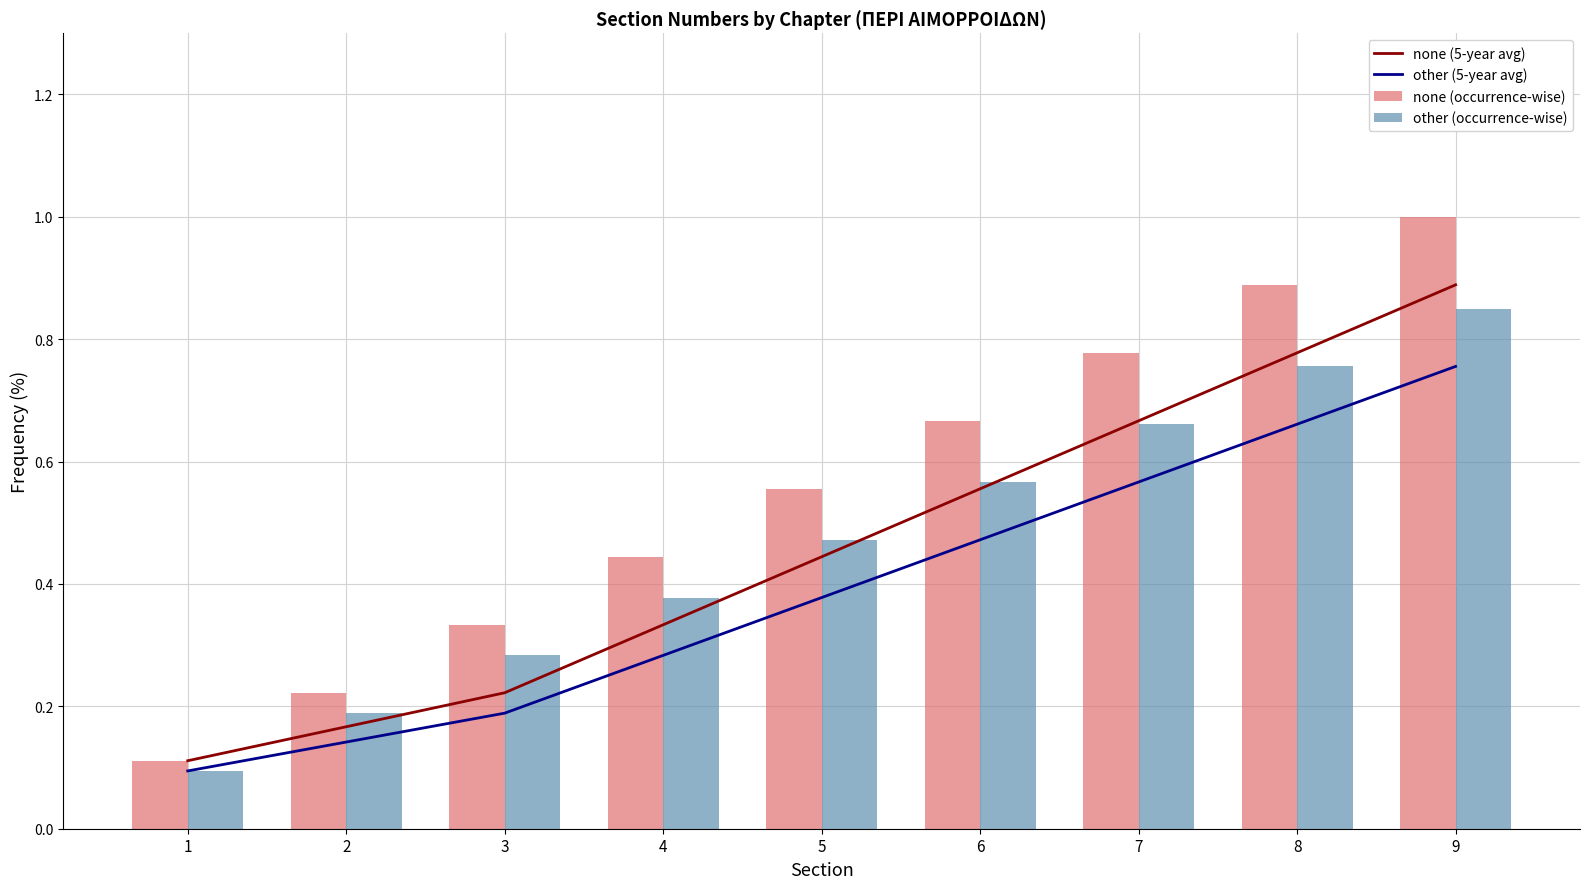

What is the minimum value for none (5-year avg)?

0.1